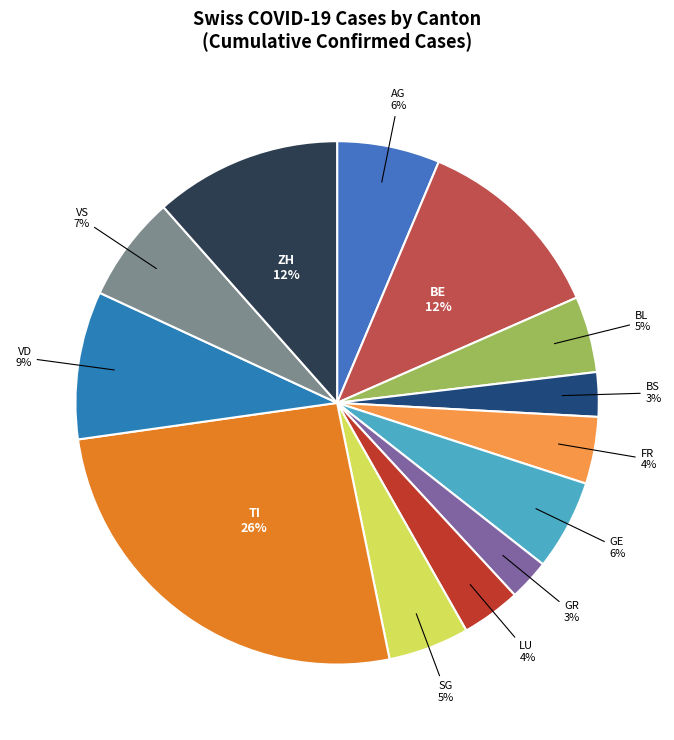

Is there a majority slice in this chart?

No